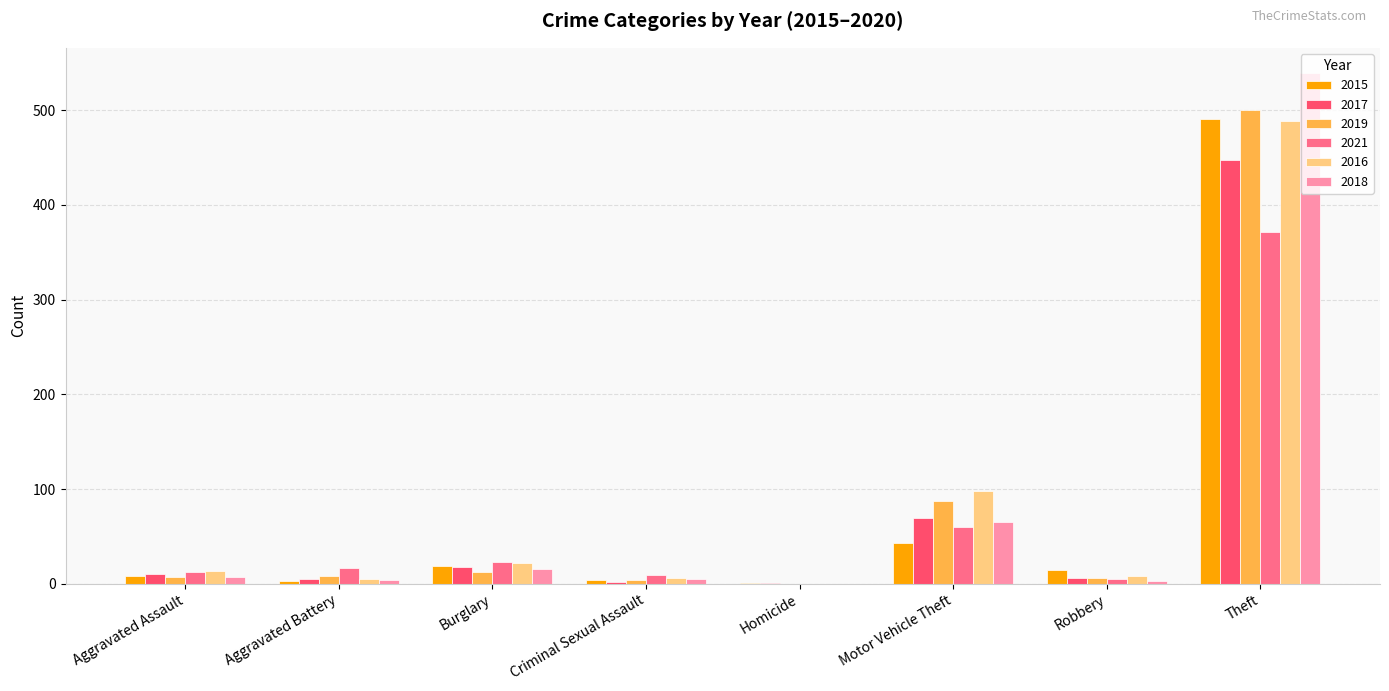

Read the 2015 value at Theft.

491